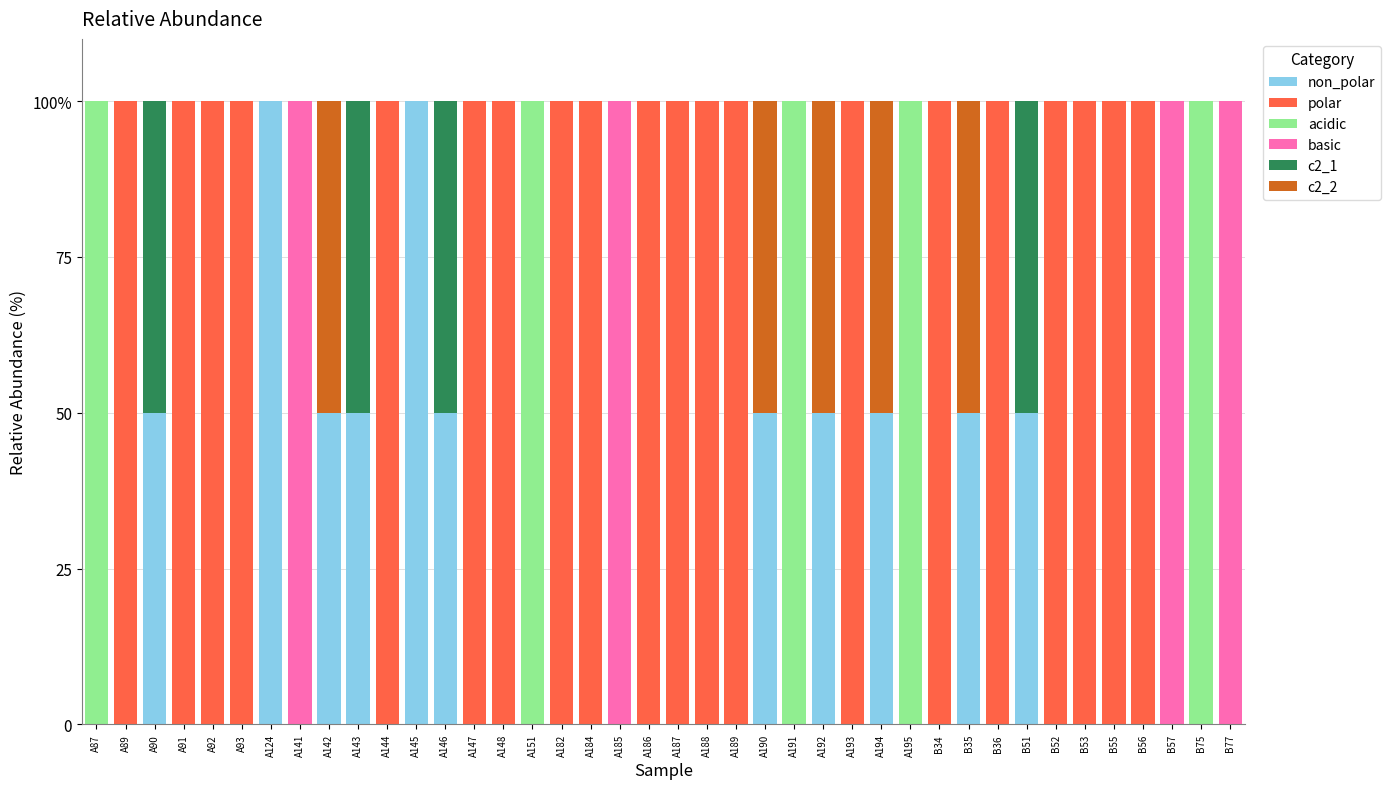

What are all the series names shown in the legend?

non_polar, polar, acidic, basic, c2_1, c2_2